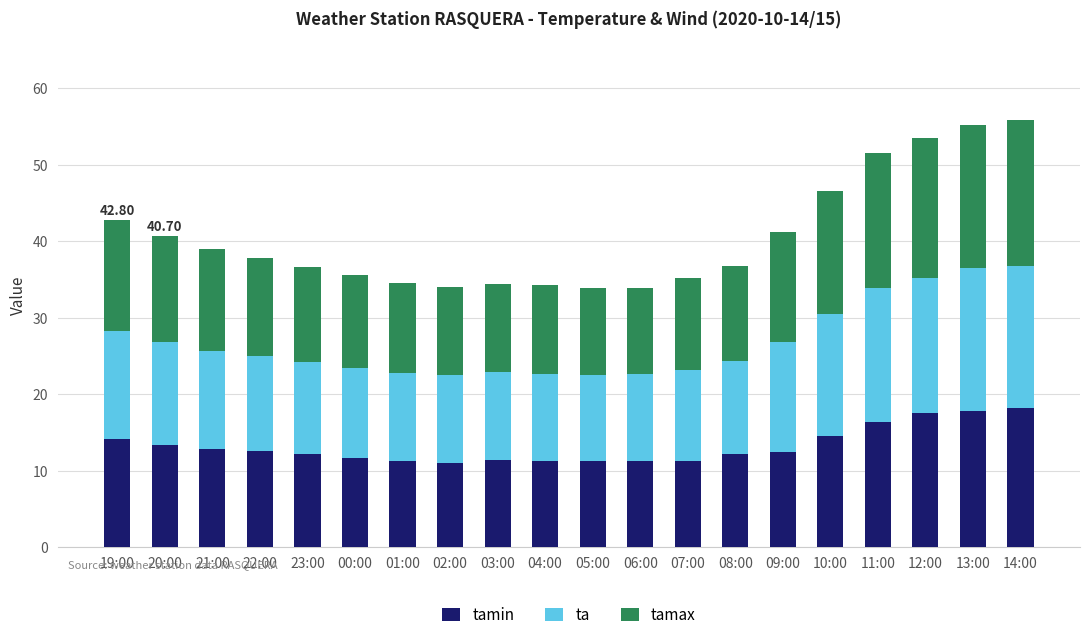

How many bars are there in total?

20